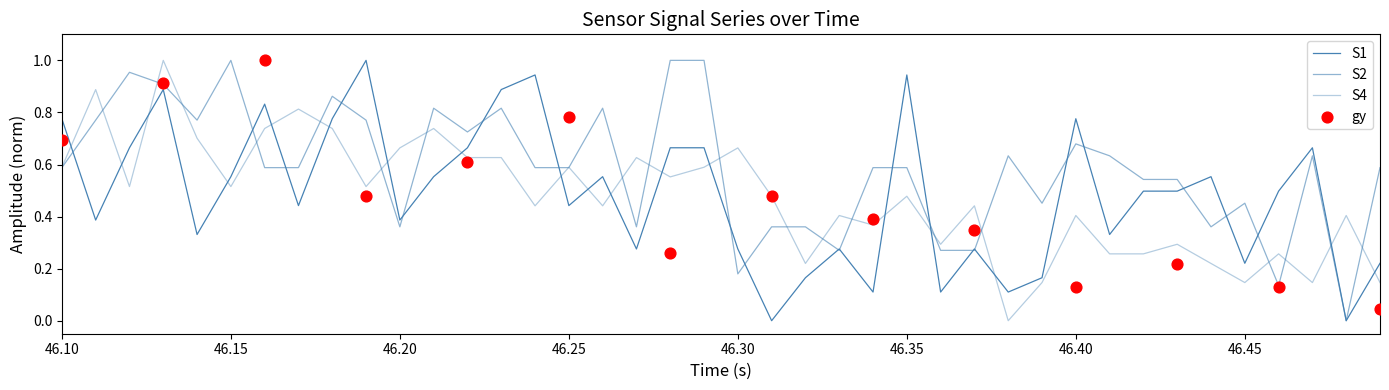

Which series has the largest total across all categories?

S2